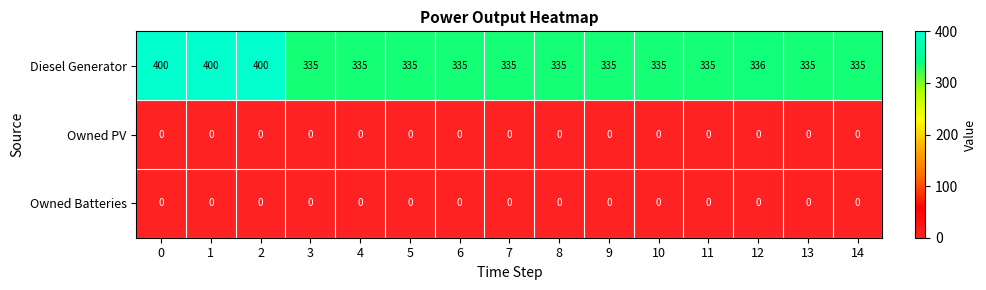

True or false: Diesel Generator has a value of 335 at 14.

True